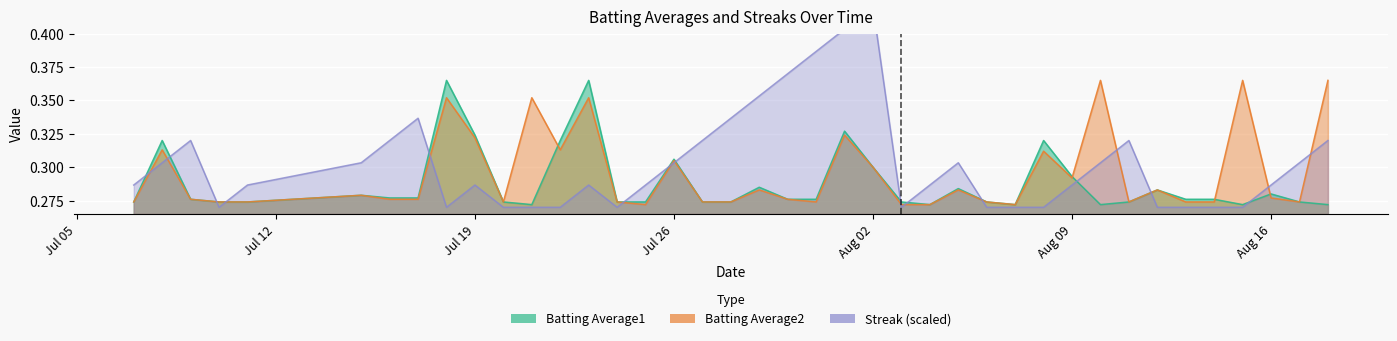

What is the value of the Batting Average1 point at the 17th from the left?

0.3